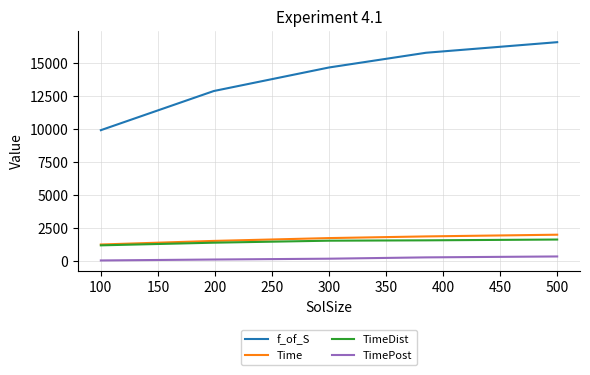

Which series has the widest spread of values?

f_of_S